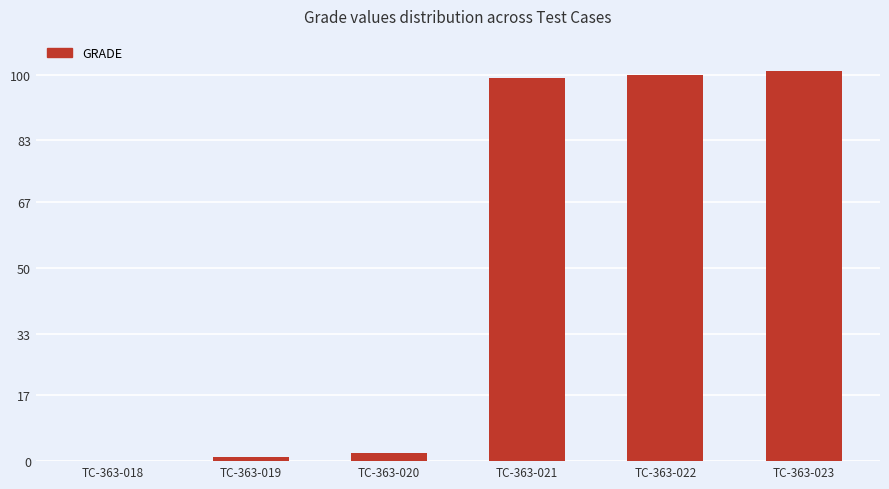

How many data points does each series have?

6